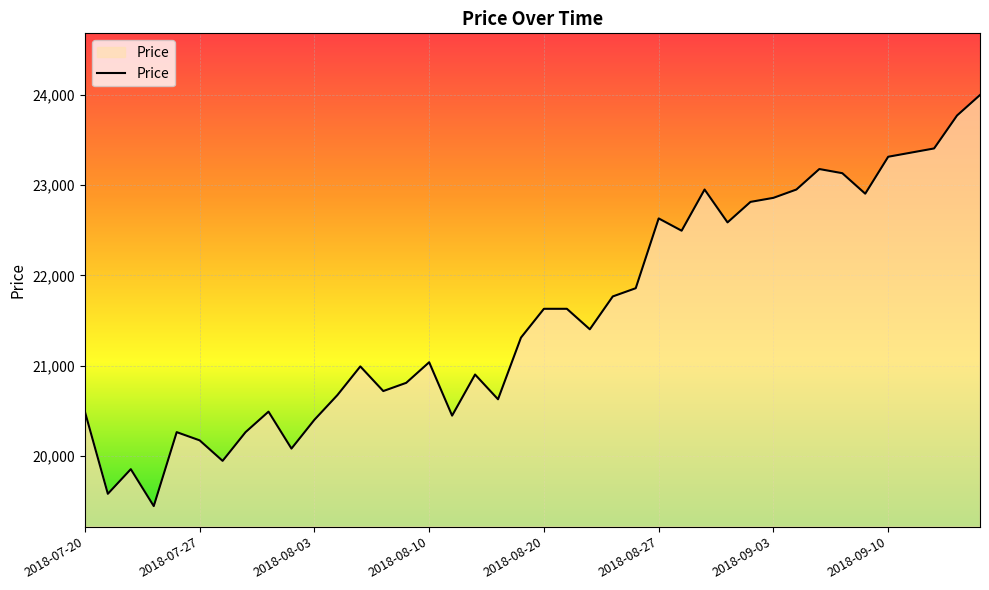

What is the smallest value displayed?

19444